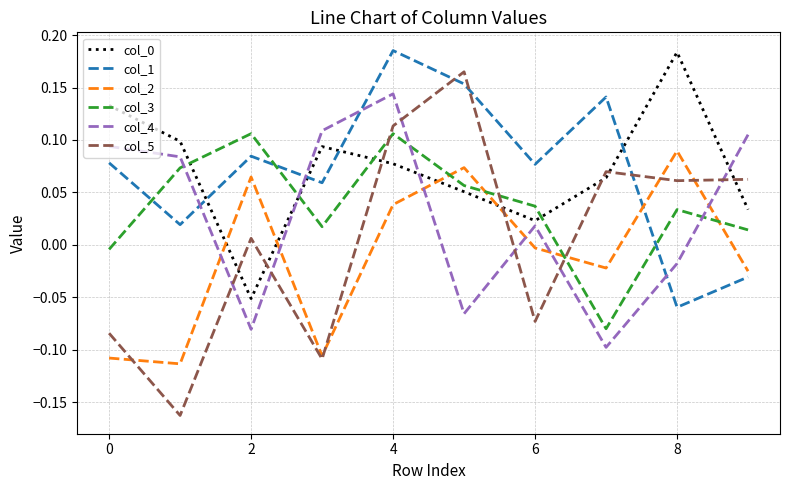

Which series has the largest range (max minus min)?

col_5